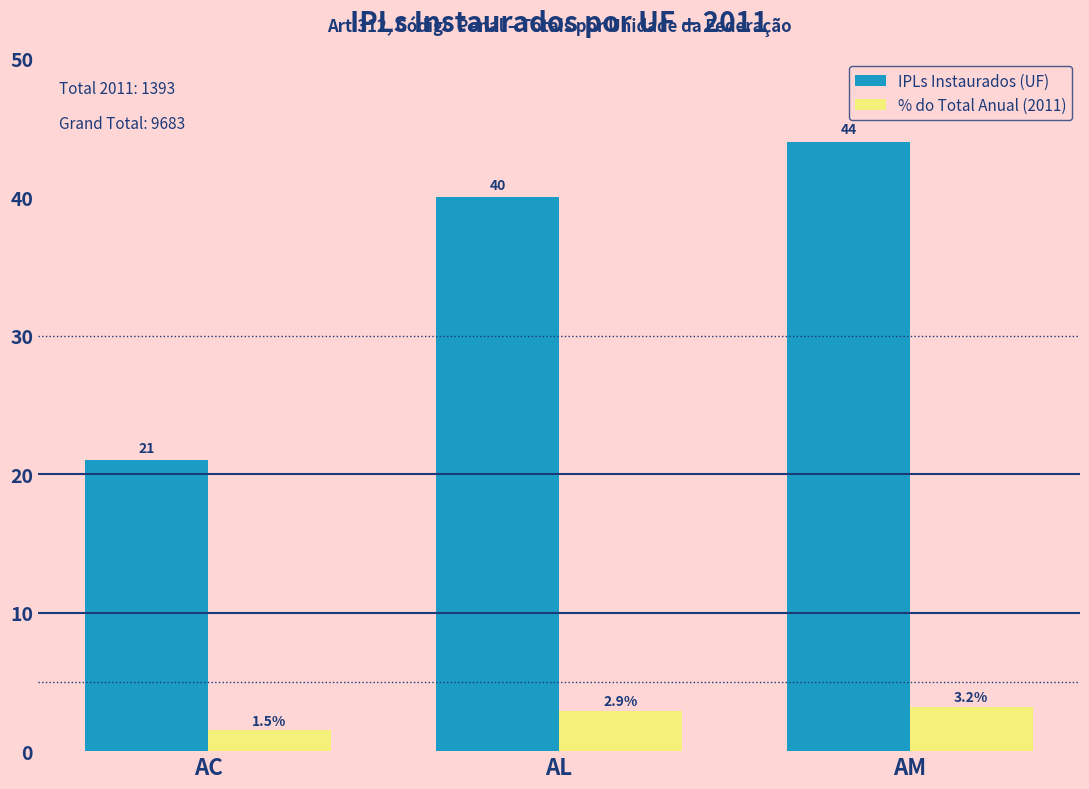

At AC, list the series in order from largest to smallest.

IPLs Instaurados (UF), % do Total Anual (2011)